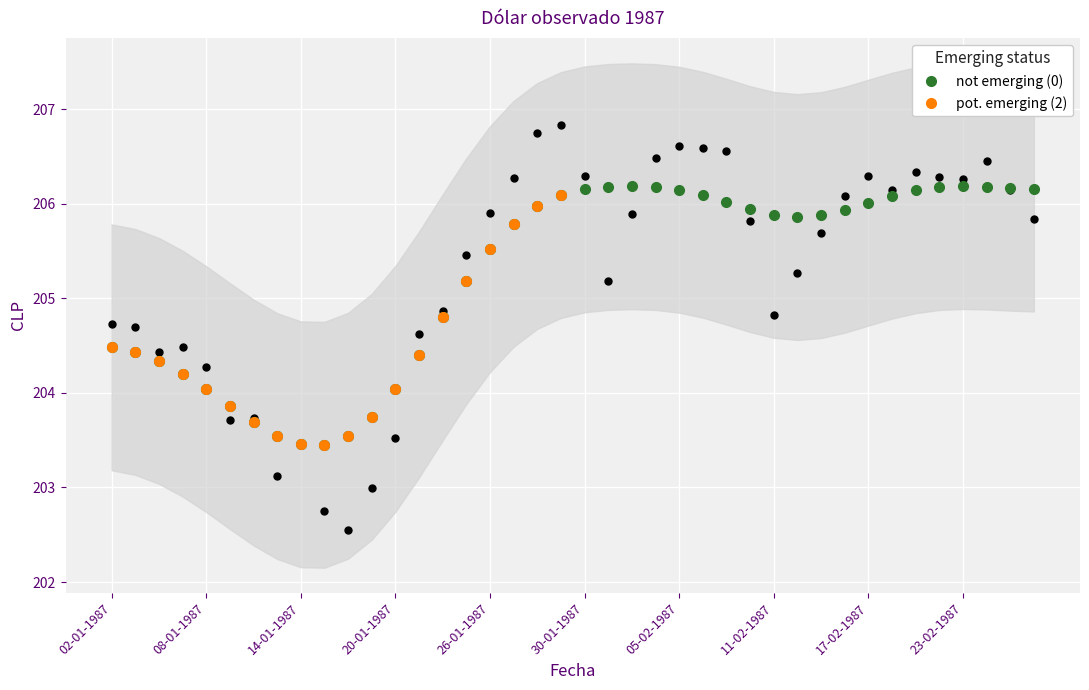

What is the ratio of the value at 03-02-1987 to the value at 19-01-1987?

1.0